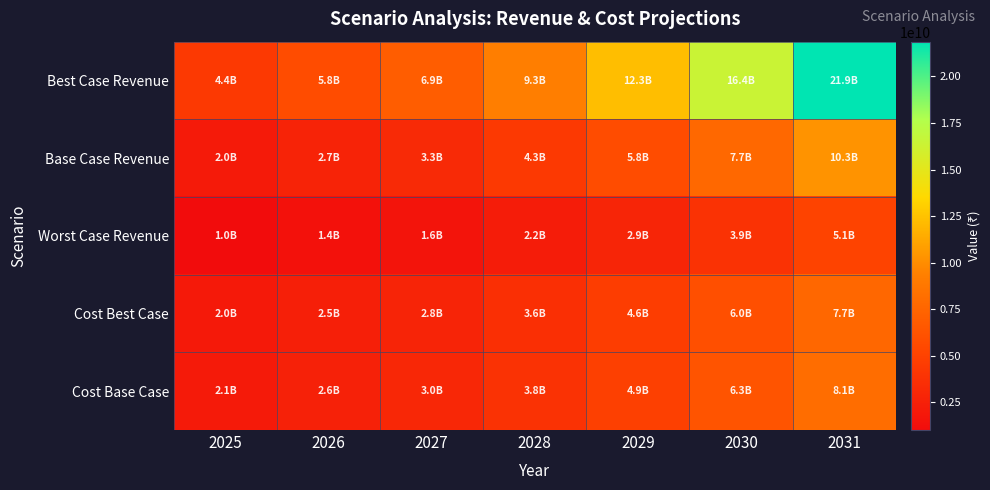

List the series in order of their peak value, lowest first.

Worst Case Revenue, Cost Best Case, Cost Base Case, Base Case Revenue, Best Case Revenue